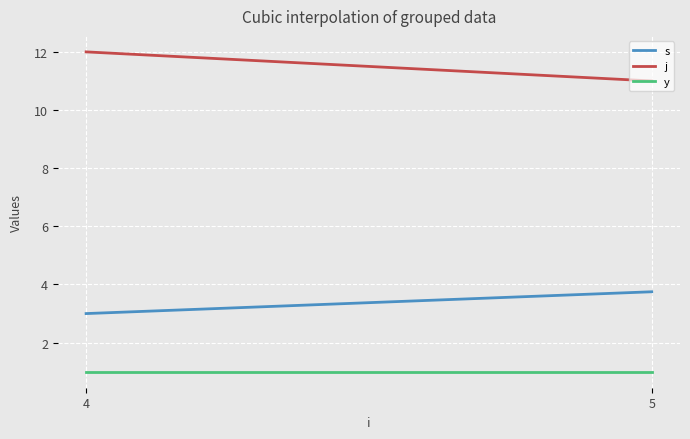

What is the sum of all s values?

1012.5